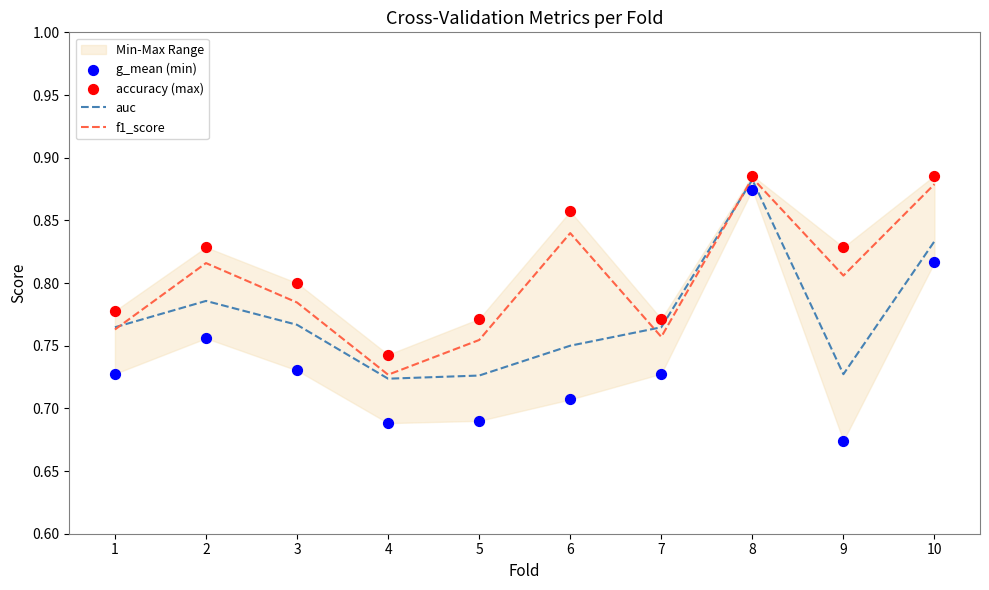

What is the total value across all series at 2?

3.2